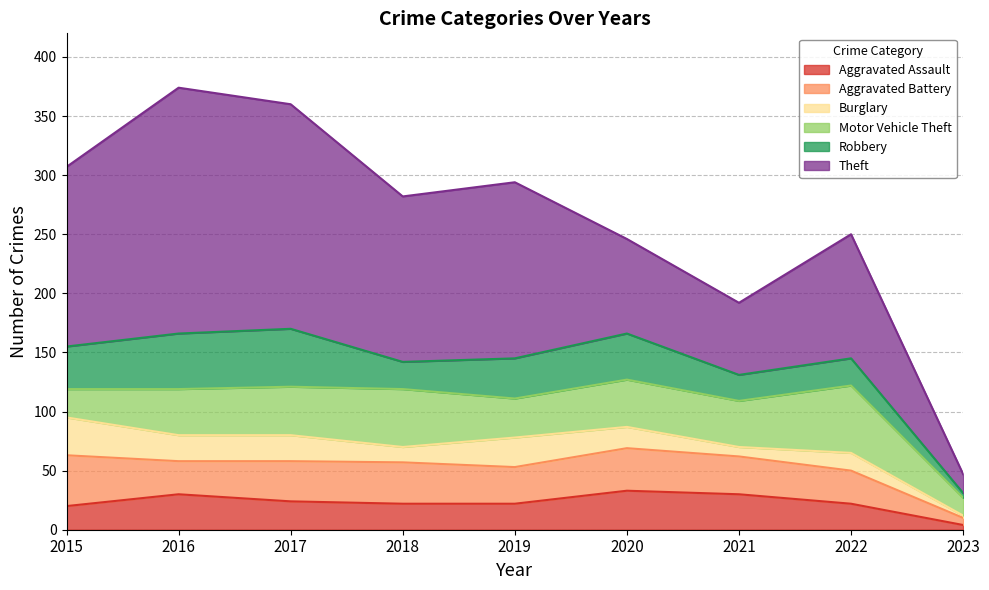

What are all the series names shown in the legend?

Aggravated Assault, Aggravated Battery, Burglary, Motor Vehicle Theft, Robbery, Theft